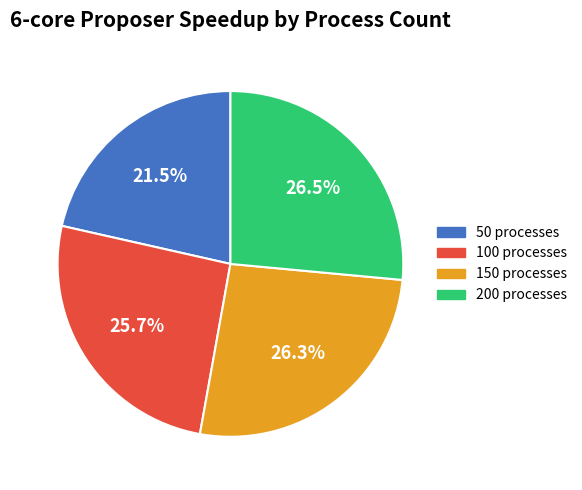

Is it true that 100 is 16% of the pie?

False